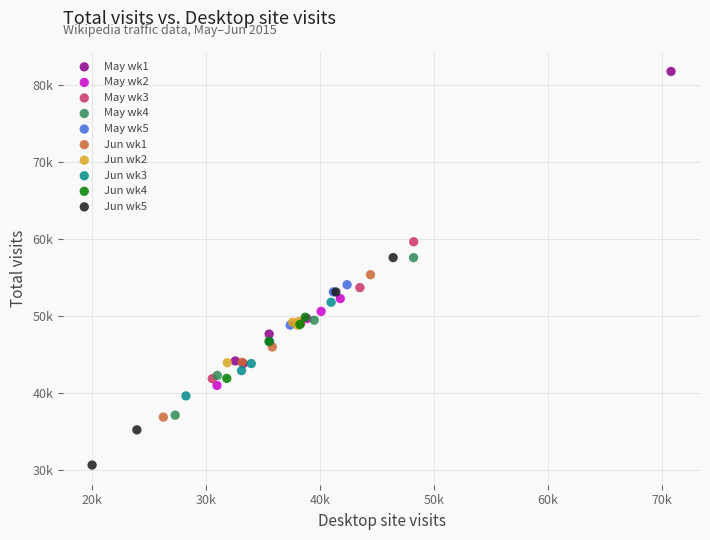

Which series contains the highest Y value?

May wk1